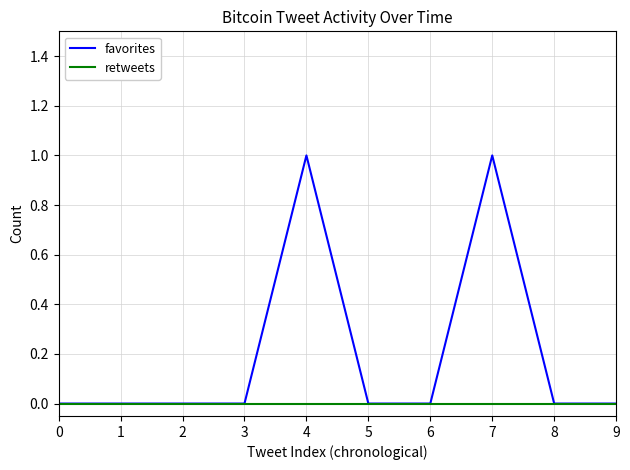

How many favorites values are between 0 and 1?

10